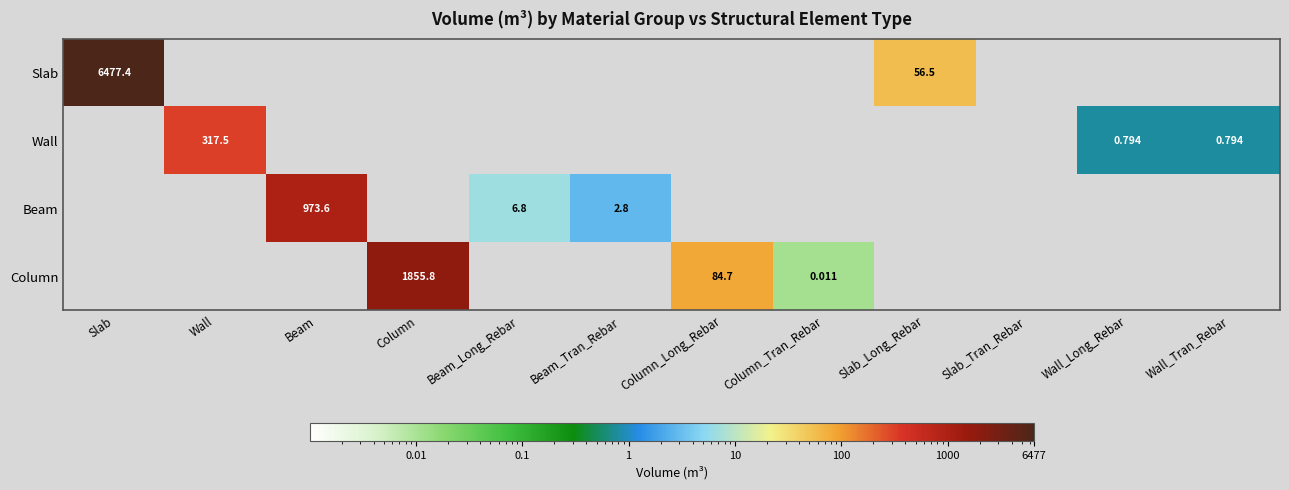

Which series has the largest range (max minus min)?

Slab